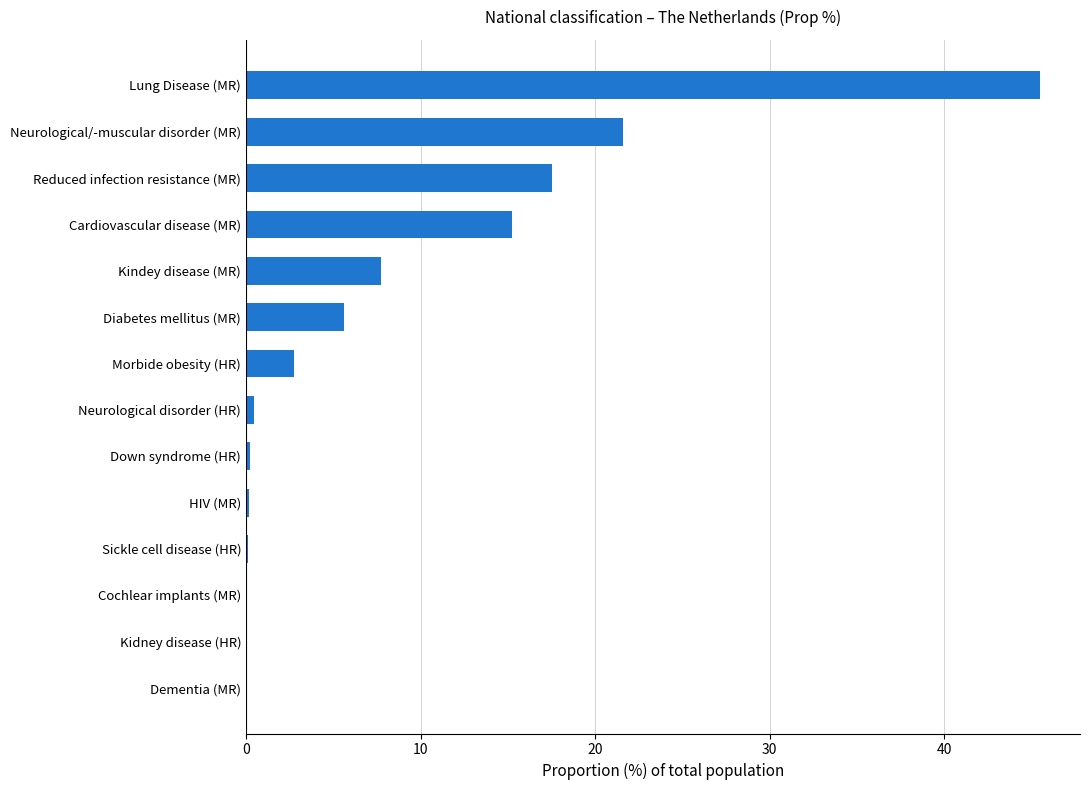

The value at Neurological/-muscular disorder (MR) is 21.6. True or false?

True